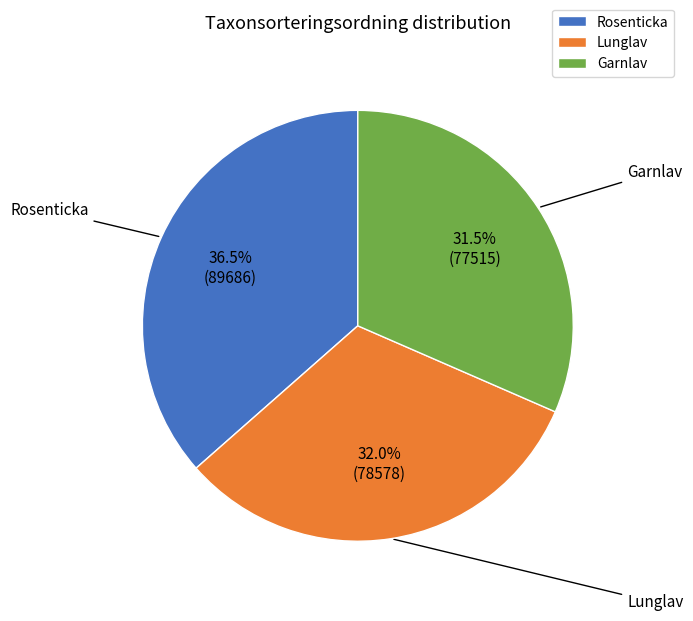

How many segments does this pie chart have?

3